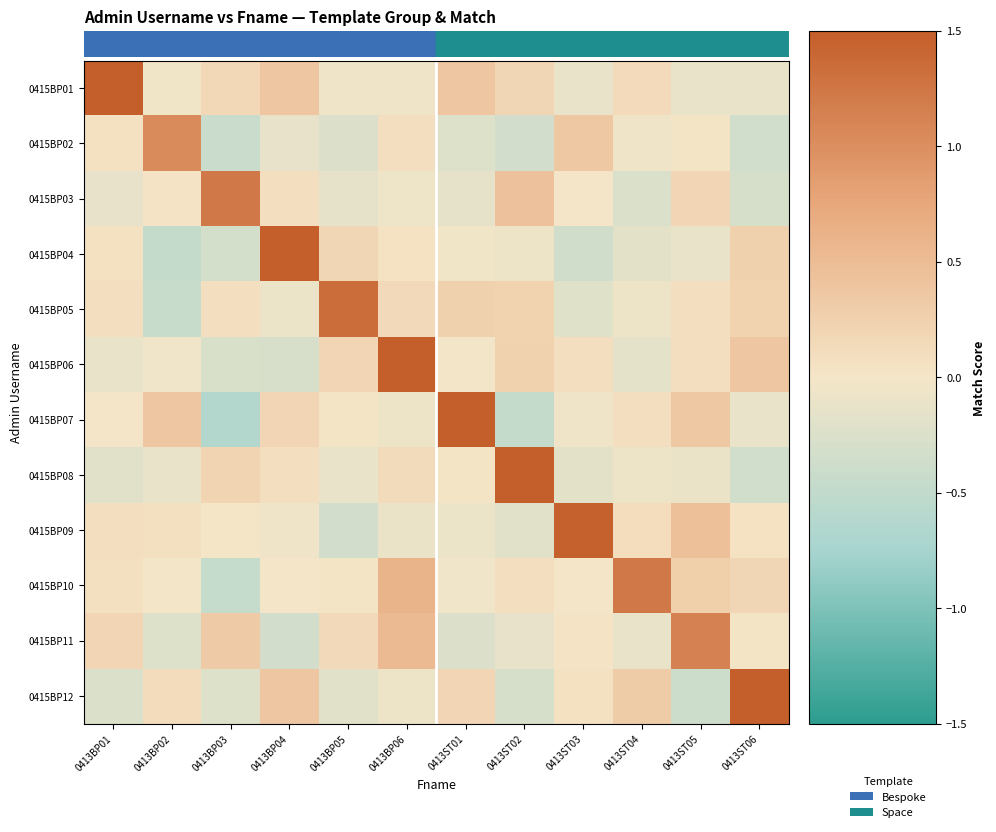

Which series has the largest range (max minus min)?

0415BP07